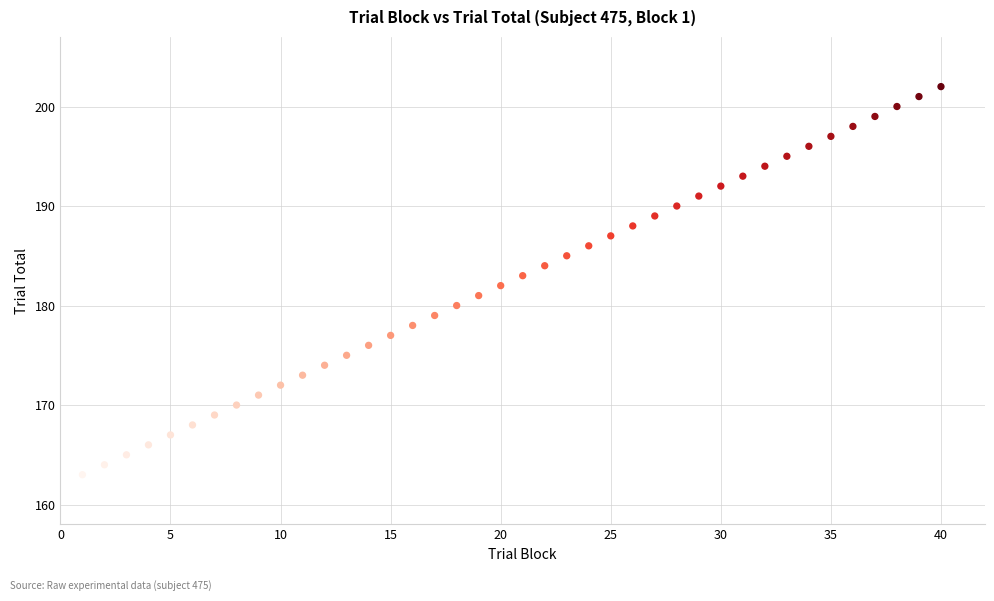

What is the range of X values (max minus min)?

39